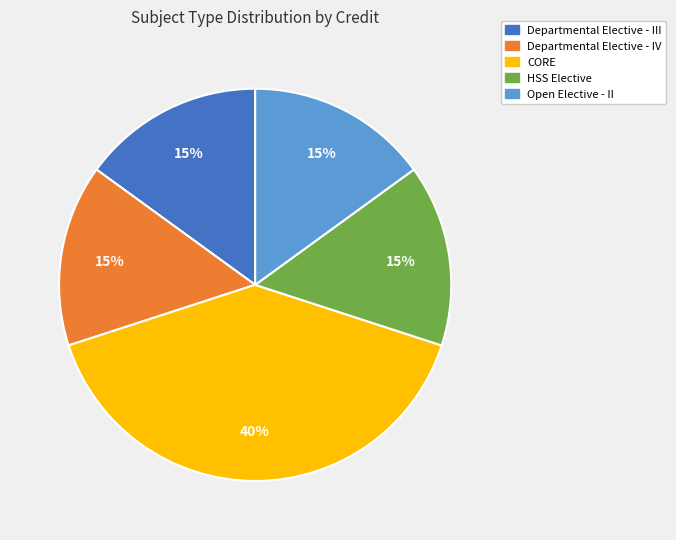

Which has a higher value, Departmental Elective - III or CORE?

CORE